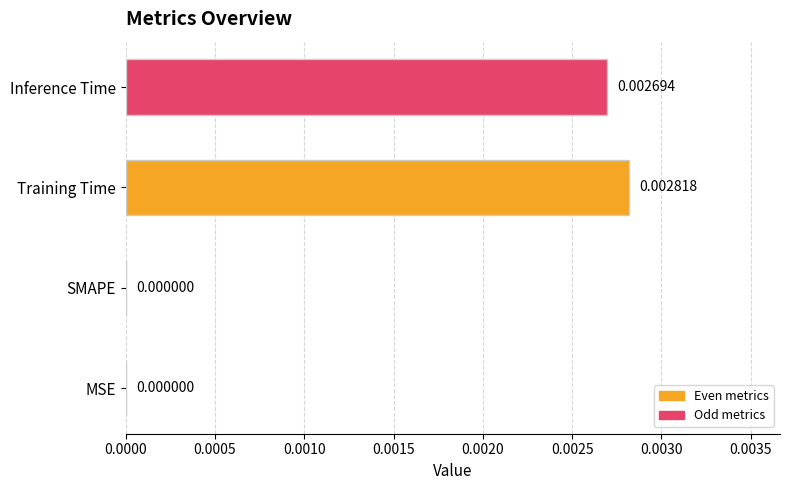

Which has a higher value, Inference Time or MSE?

Inference Time